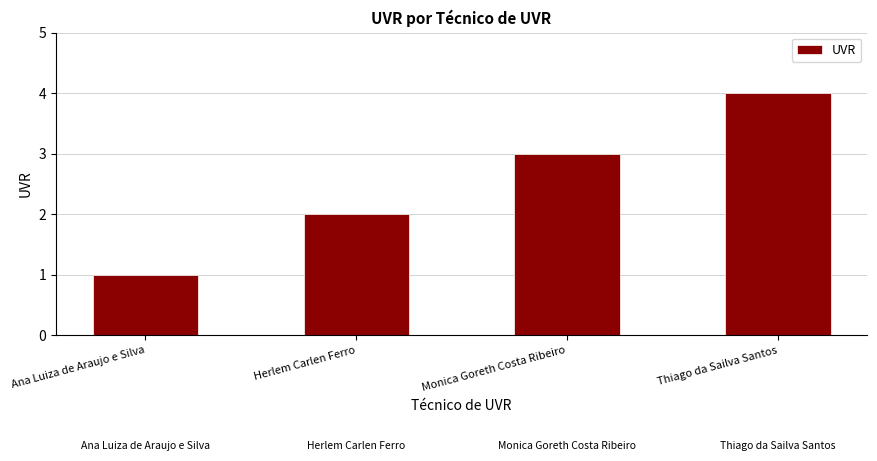

What is the change in value from Herlem Carlen Ferro to Thiago da Sailva Santos?

+2